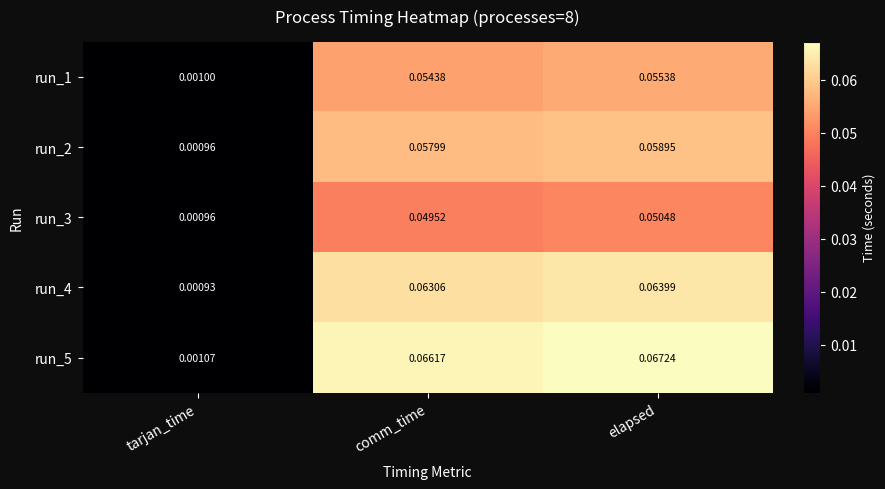

Which category has the lowest value across all series?

tarjan_time